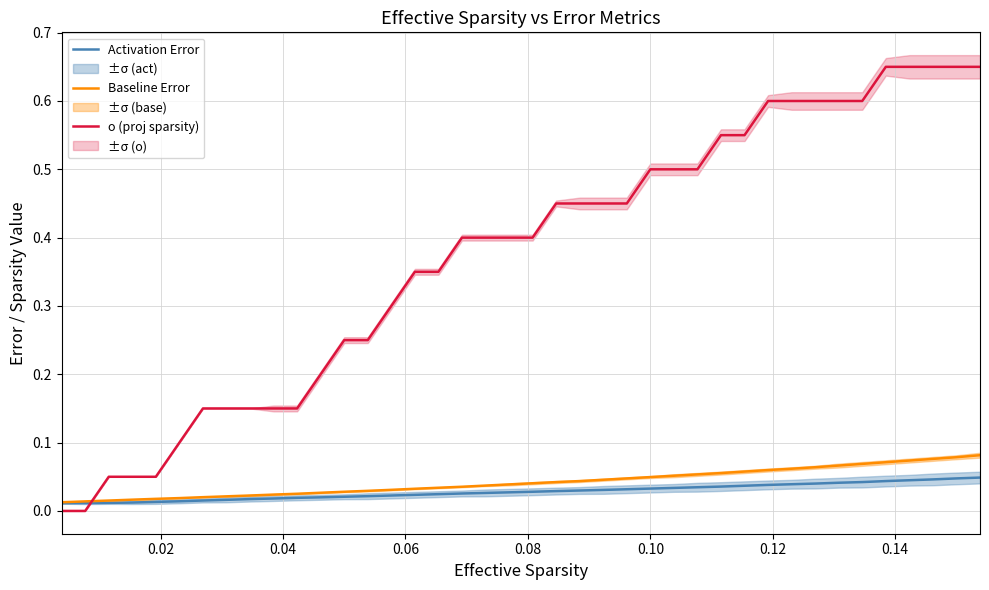

How many intersections are there between o (proj sparsity) and Baseline Error?

1